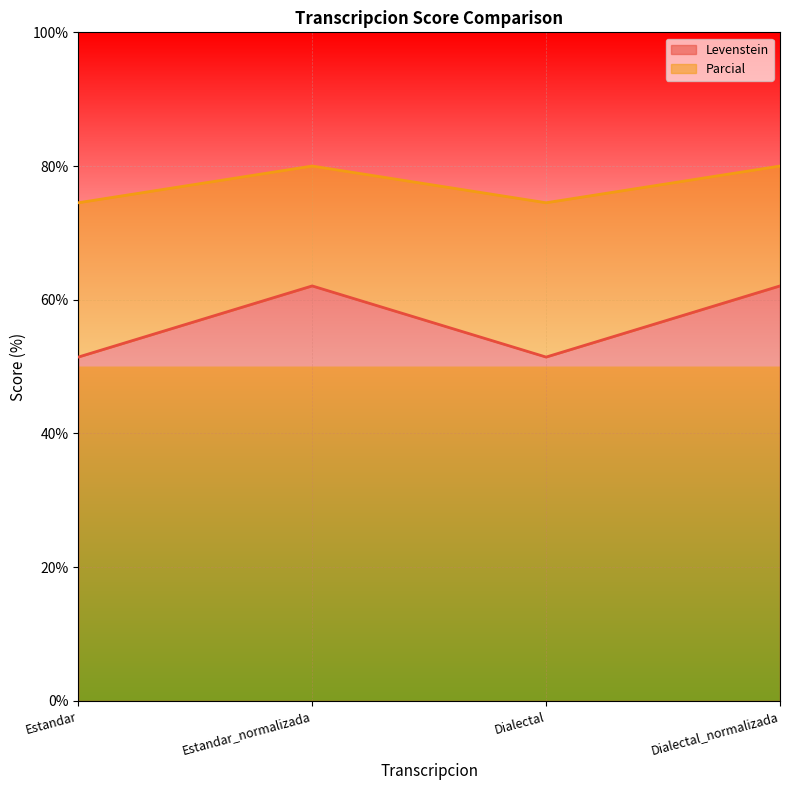

At which category is the sum across all series the highest?

Estandar_normalizada